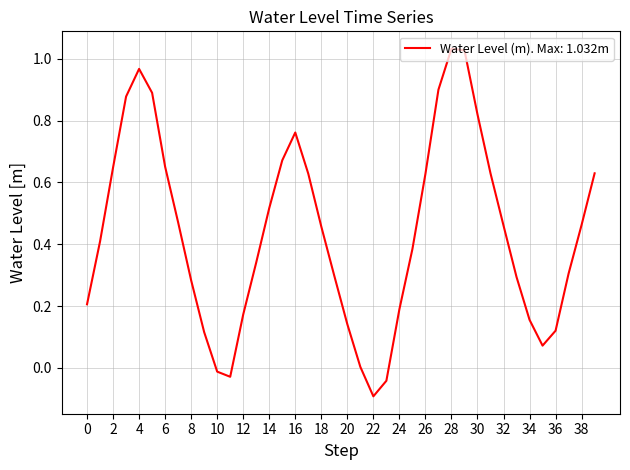

How many interior local valleys (lower than both neighbors) does the data have?

3